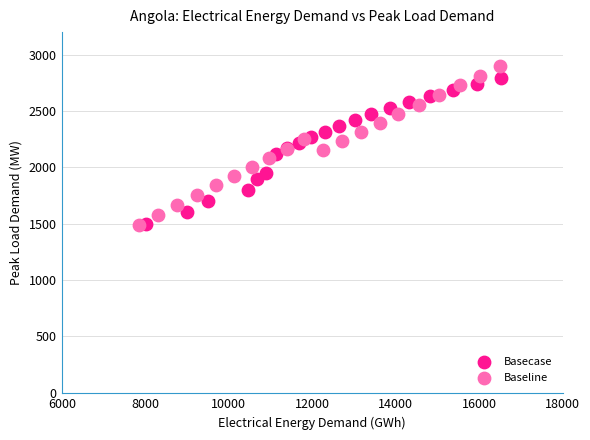

Which series has the largest Y range (max minus min)?

Baseline